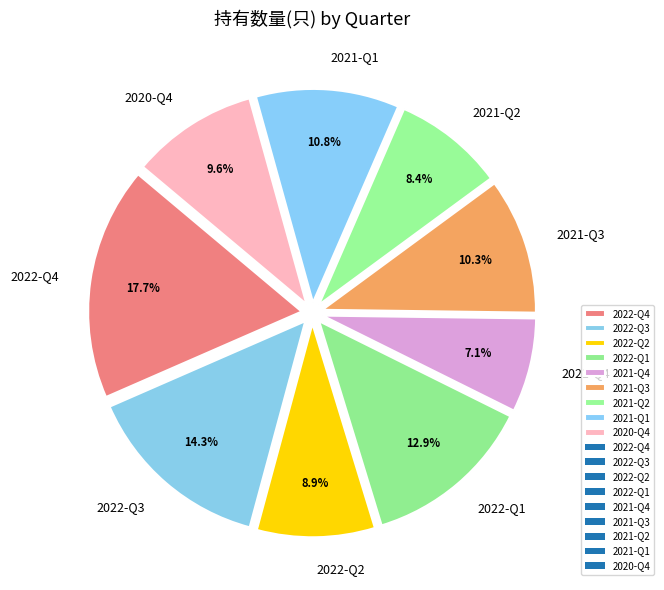

How many segments does this pie chart have?

9